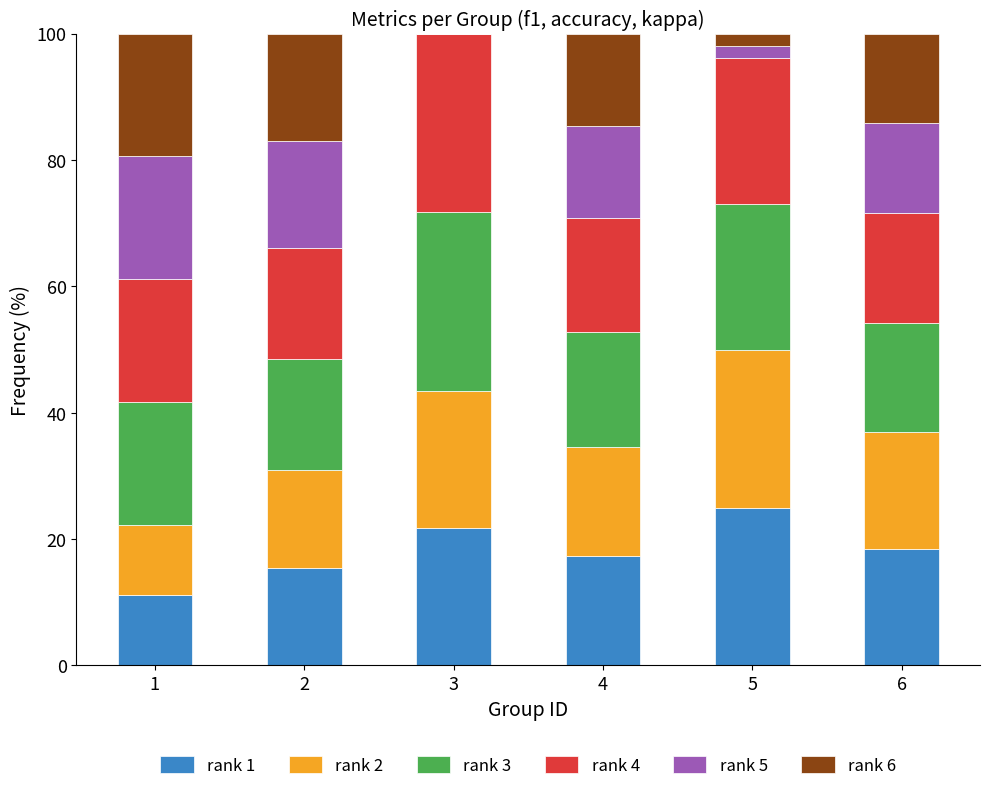

Is it true that rank 1 equals 29.3 at 4?

False